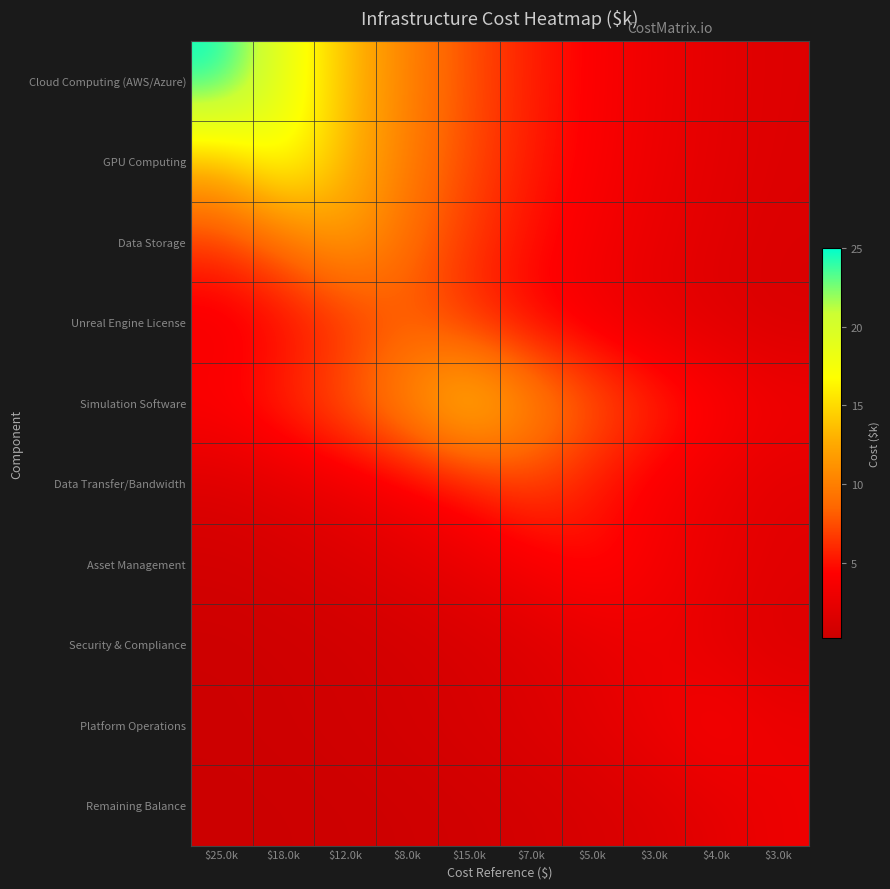

How many series are shown in this chart?

10